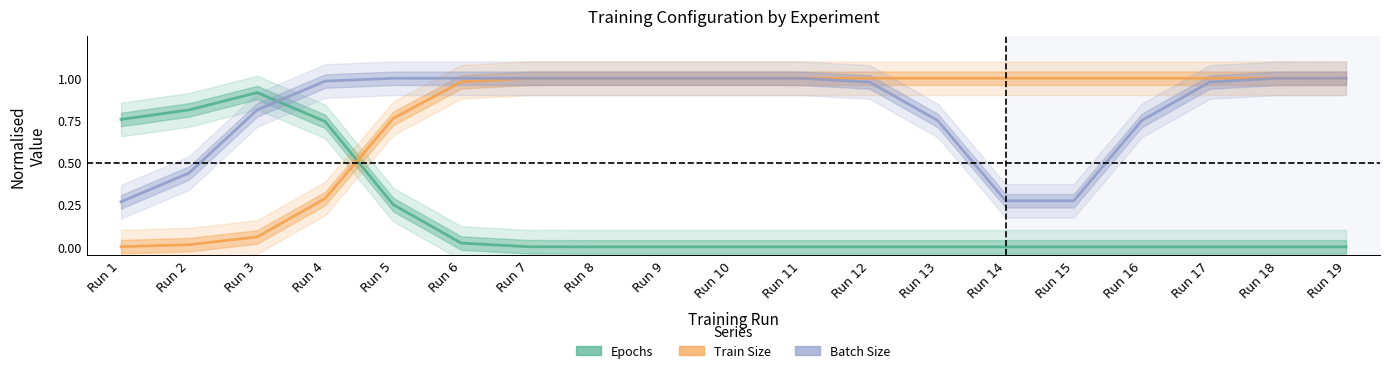

Which series changed the most between Run 2 and Run 18?

Train Size